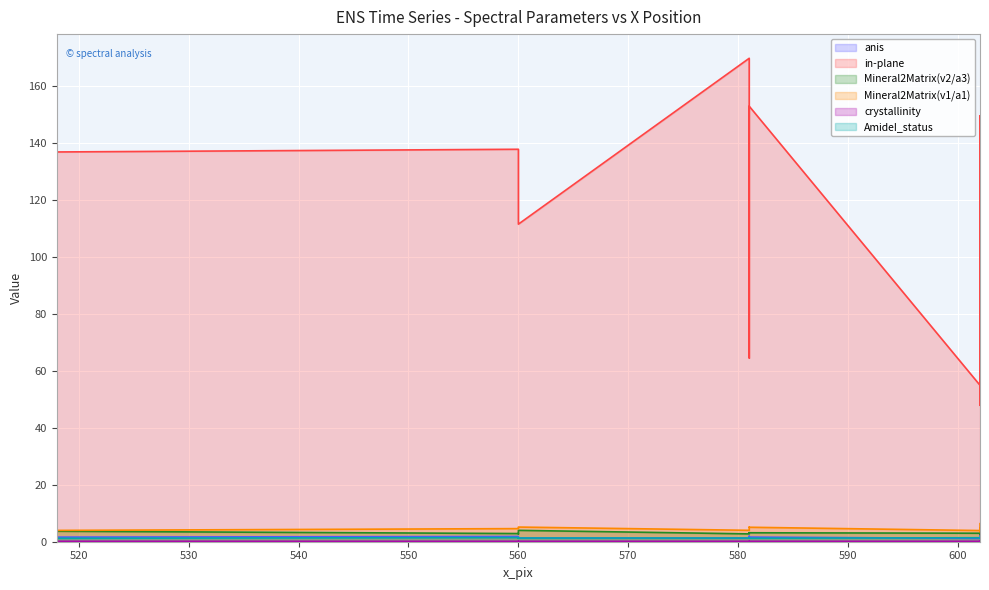

The value of AmideI_status at 518 is 1.2. True or false?

True